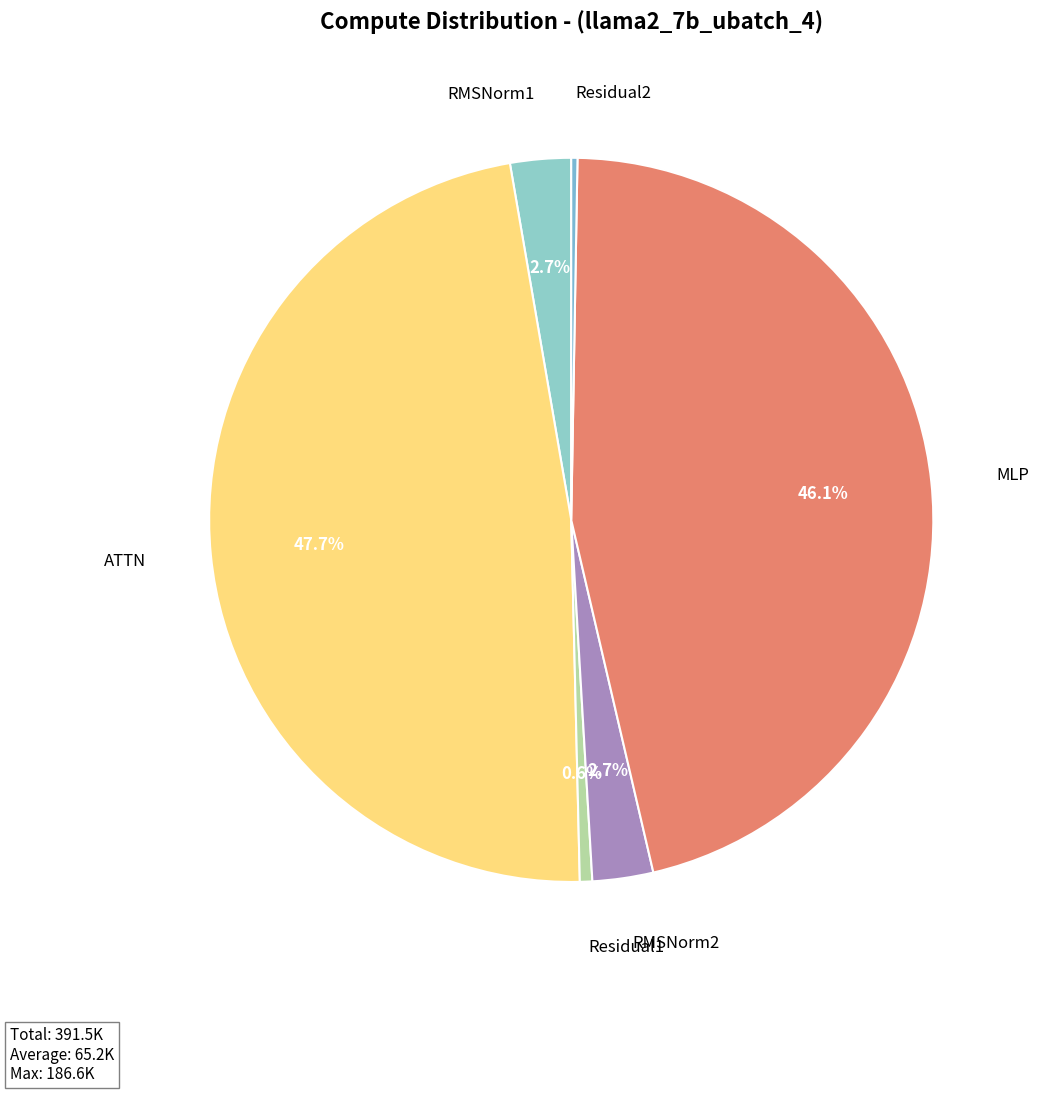

Between MLP and RMSNorm2, which is larger?

MLP